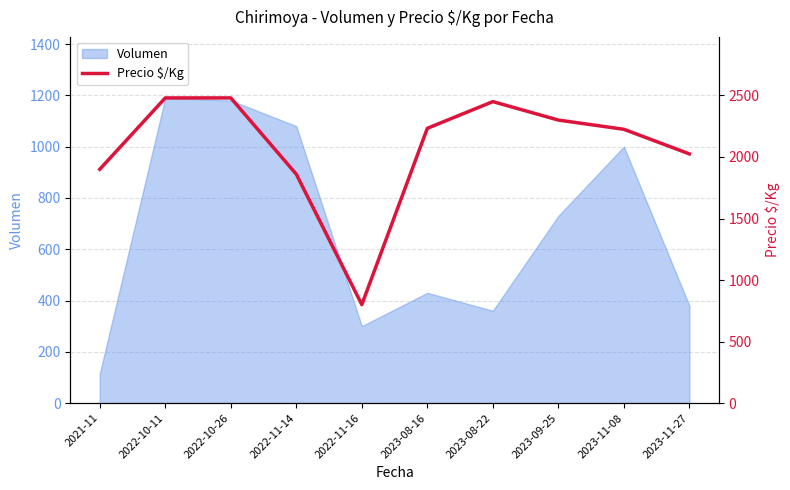

Reading left to right, extract all data points from this chart.

2021-11=1900	2022-10-11=2480	2022-10-26=2480	2022-11-14=1860	2022-11-16=800	2023-08-16=2233	2023-08-22=2450	2023-09-25=2300	2023-11-08=2225	2023-11-27=2025